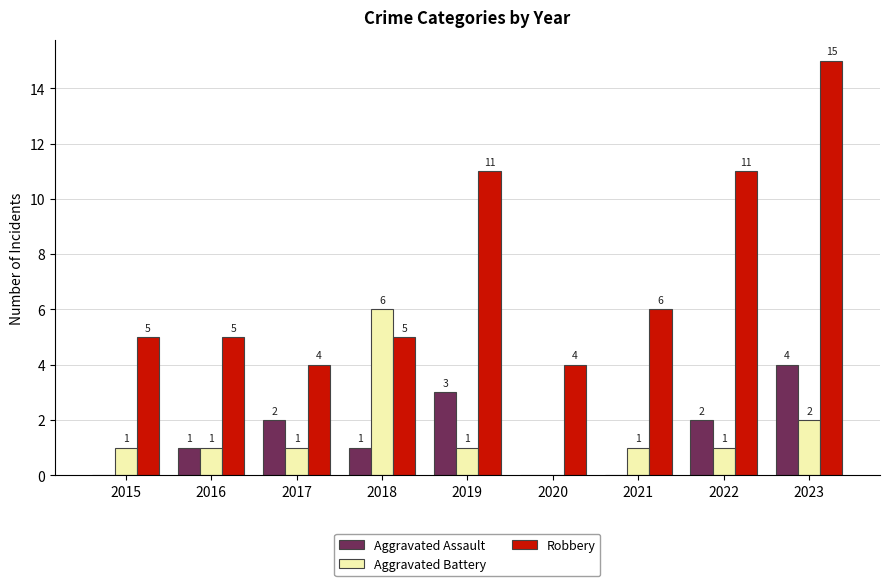

Which series has the largest total across all categories?

Robbery